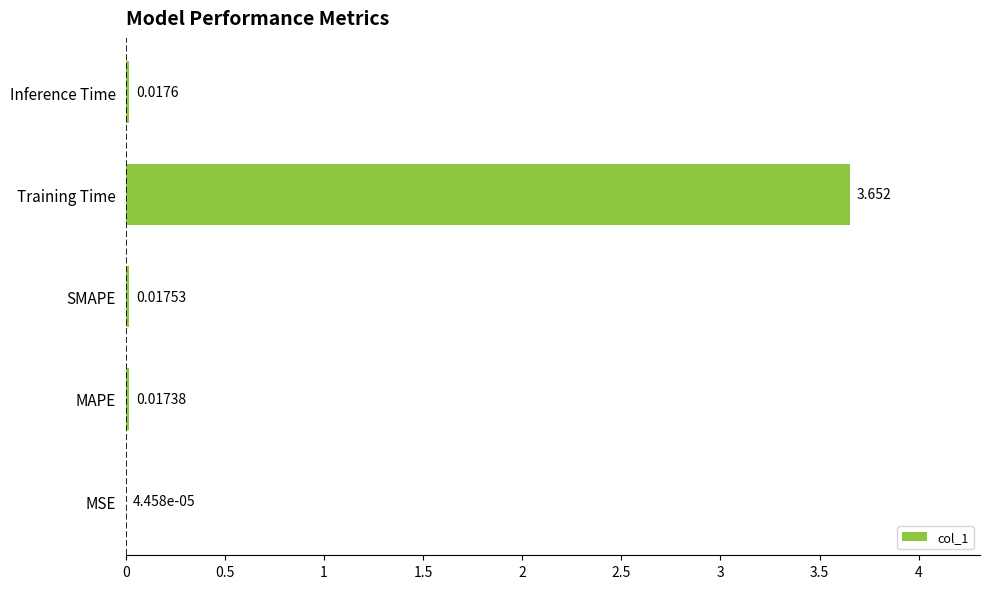

At which label is the value closest to 1?

Inference Time